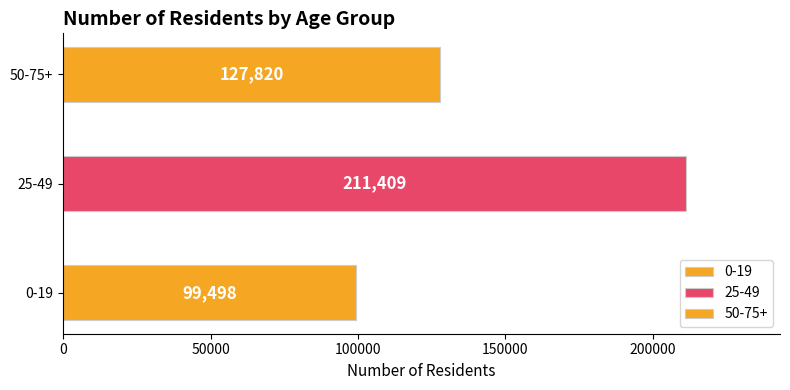

Reading bottom to top, extract all data points from this chart.

0-19=99498	25-49=211409	50-75+=127820